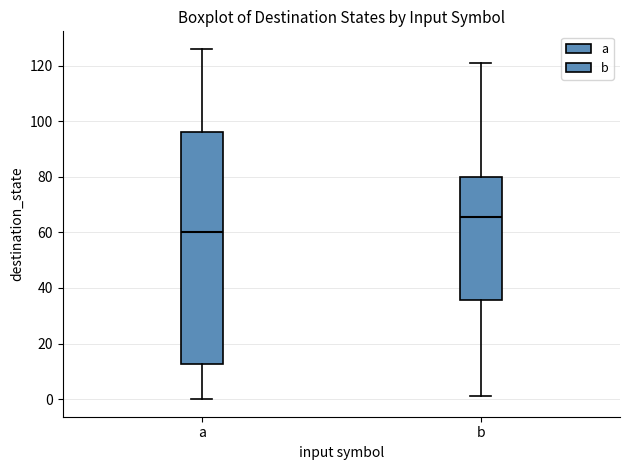

Comparing the boxes themselves (not the whiskers), which one is the tallest?

a